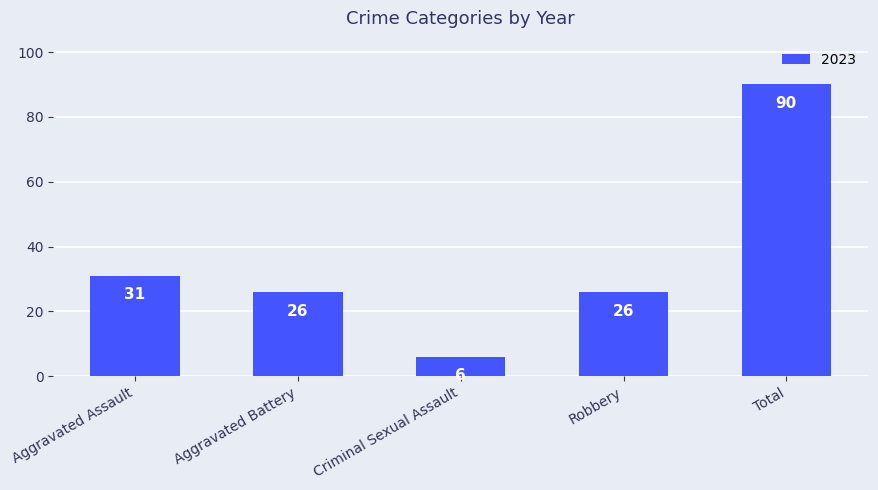

How many series are shown in this chart?

1